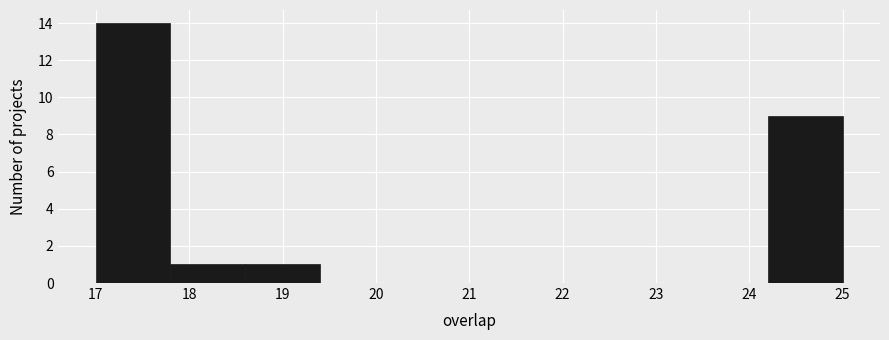

Reading left to right, transcribe this chart: for each bar, give the range it covers on the x-axis and its height. The values are not printed on the chart, so give them approximately, as read against the axis.

17.0 to 17.8: 14
17.8 to 18.6: 1
18.6 to 19.4: 1
19.4 to 20.2: 0
20.2 to 21.0: 0
21.0 to 21.8: 0
21.8 to 22.6: 0
22.6 to 23.4: 0
23.4 to 24.2: 0
24.2 to 25.0: 9